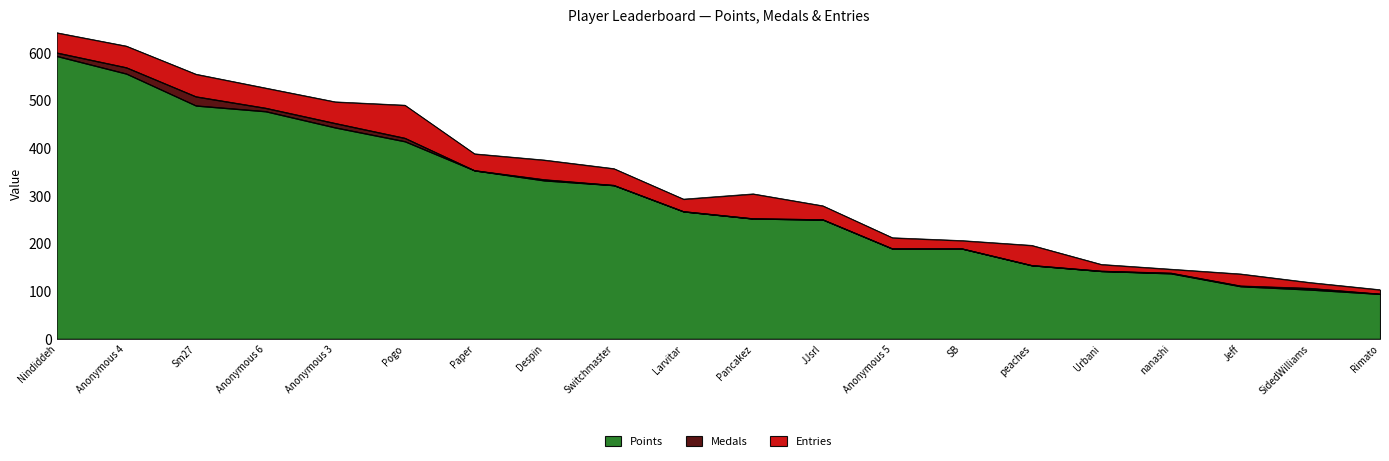

Is it true that Points equals 556 at Anonymous 4?

True